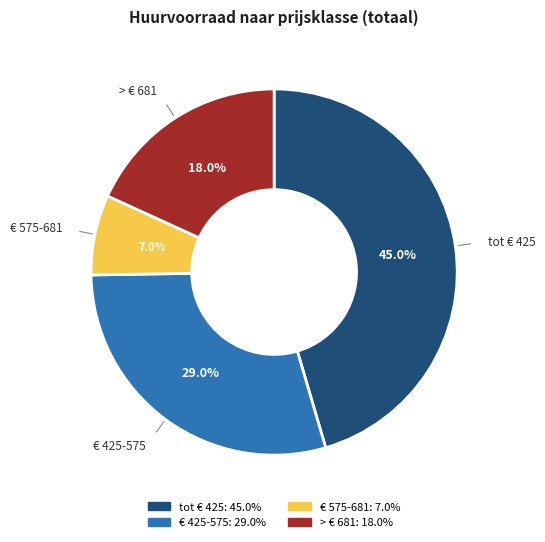

What percentage is the € 425-575 slice, to the nearest percent?

29%